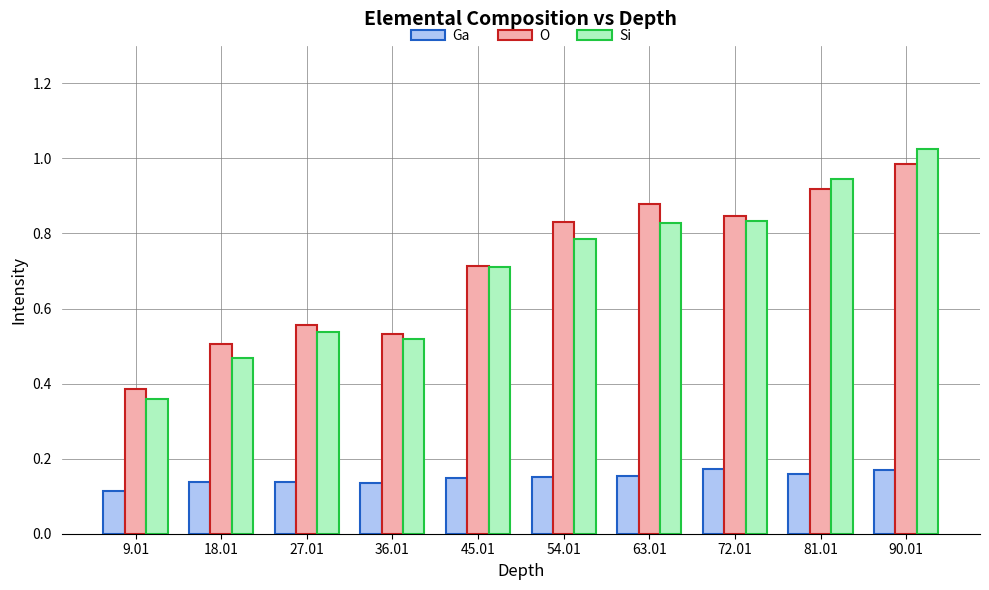

How many Ga values are between 0 and 1?

10